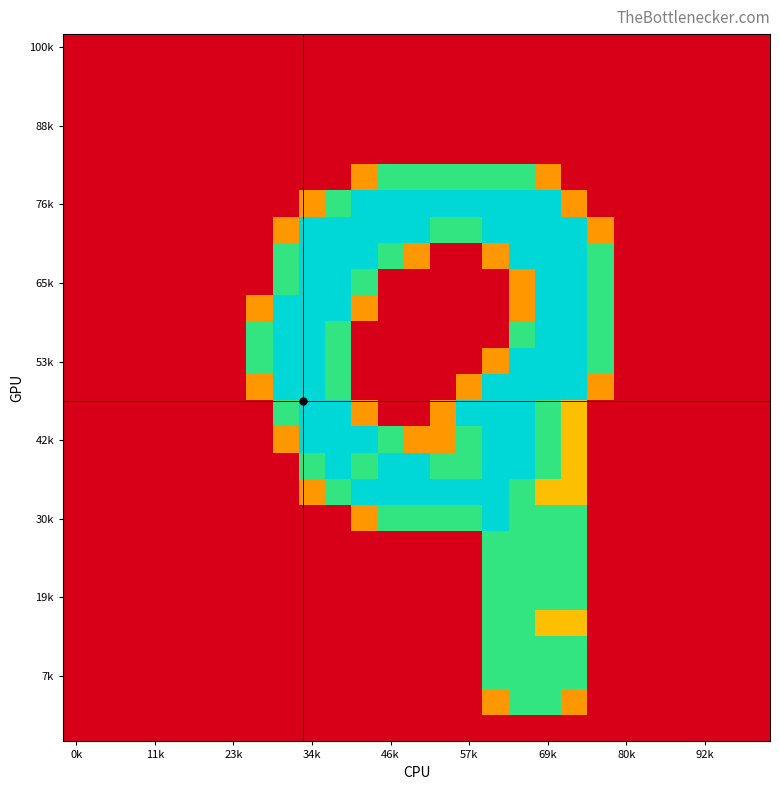

How many categories are shown in the chart?

27